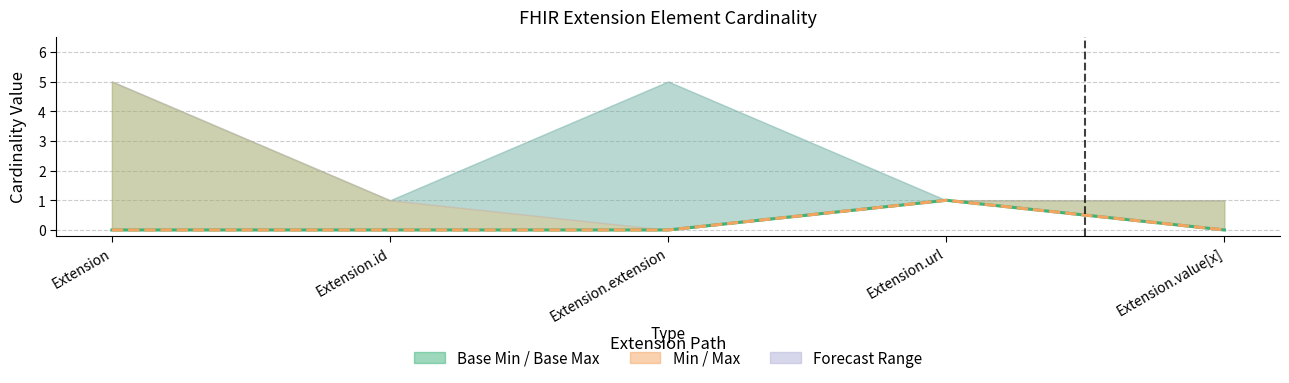

At which label does Base Min reach its peak?

Extension.url